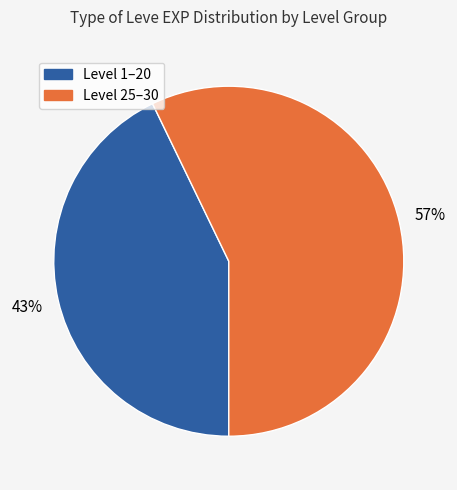

Is there a majority slice in this chart?

Yes